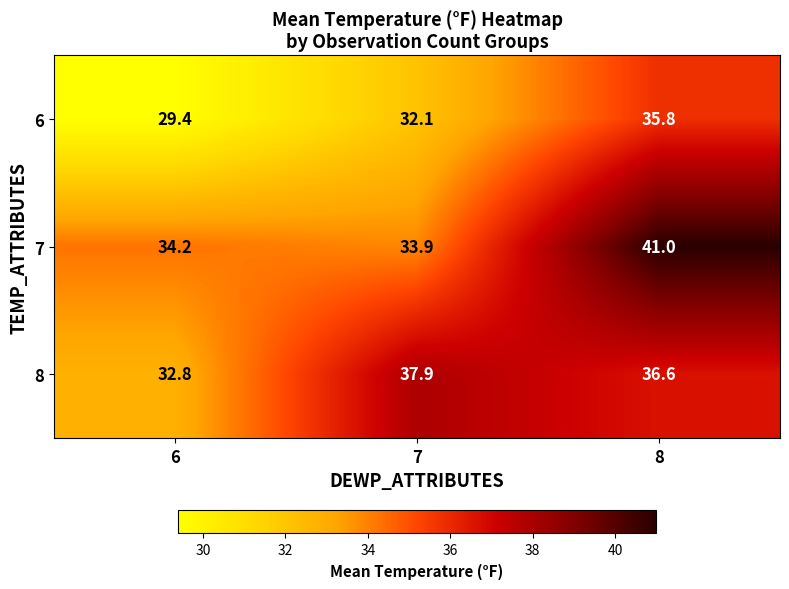

At 6, list the series in order from smallest to largest.

6, 8, 7